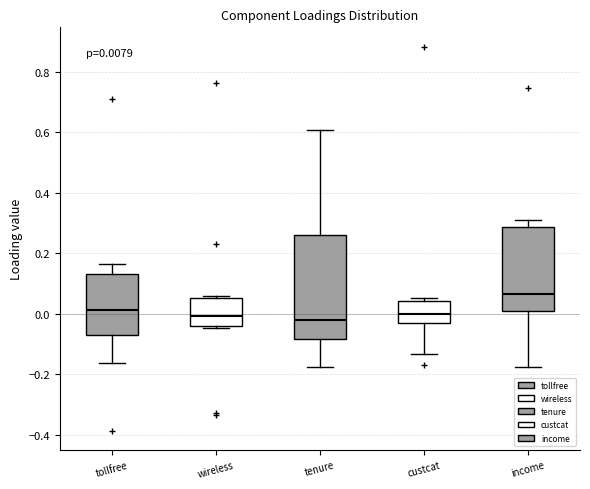

Comparing the boxes themselves (not the whiskers), which one is the tallest?

tenure